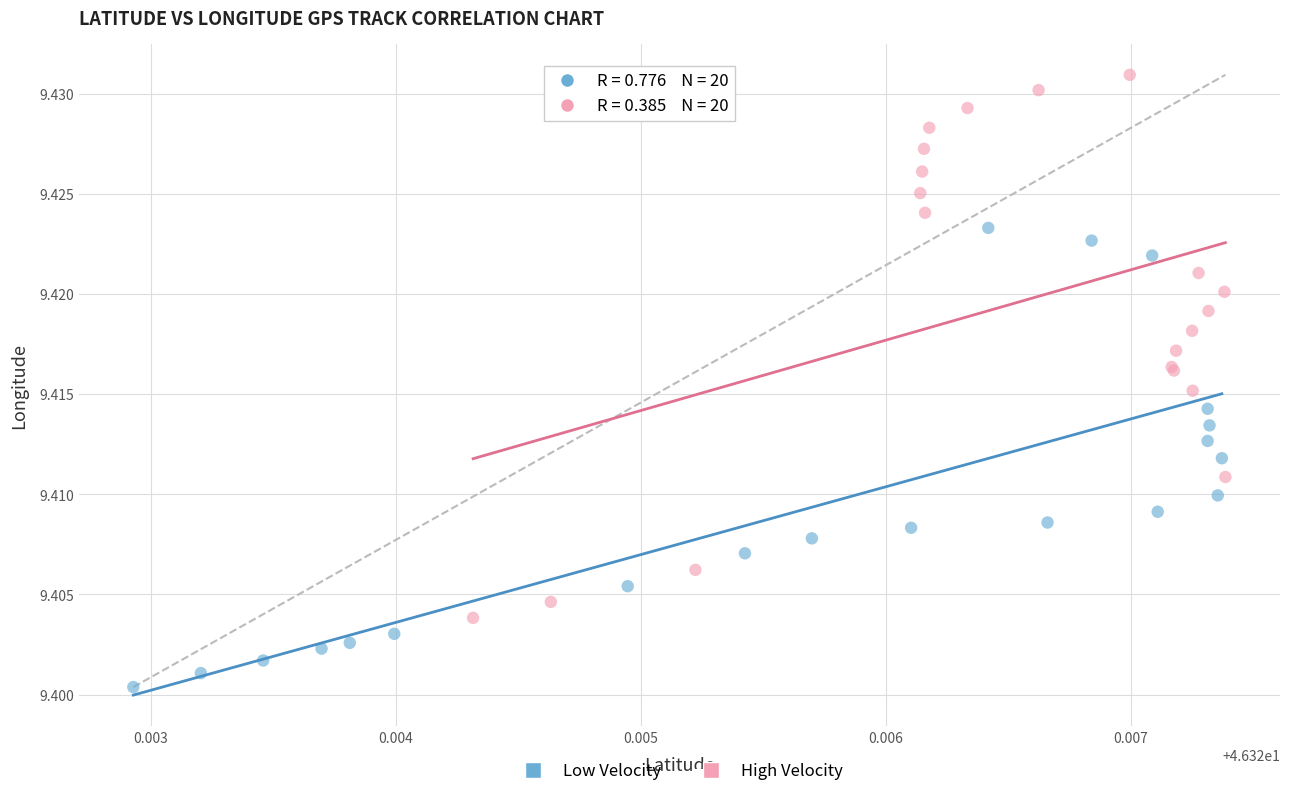

Which series has the largest Y range (max minus min)?

High Velocity